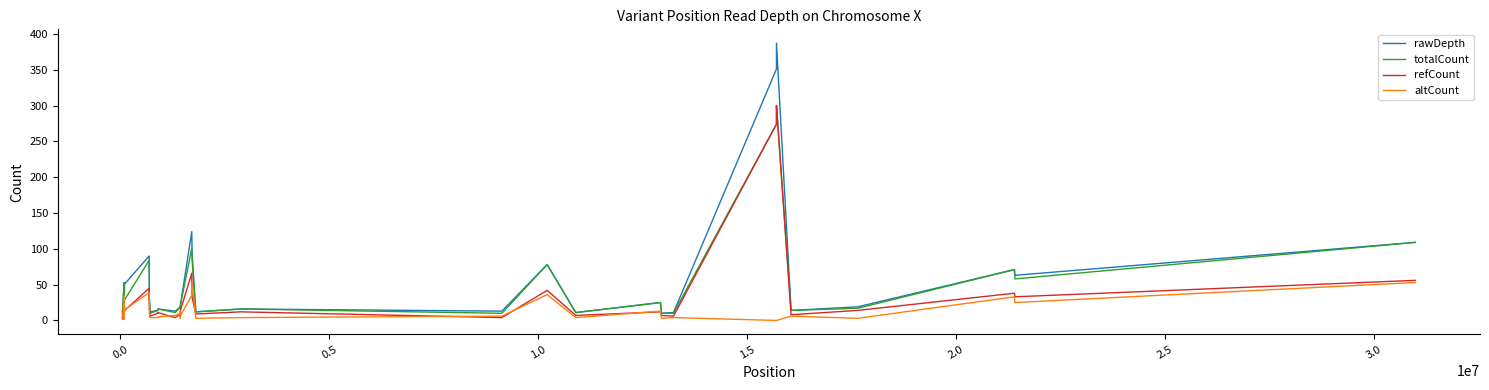

Rank the series by their average value, from highest to lowest.

rawDepth, totalCount, refCount, altCount